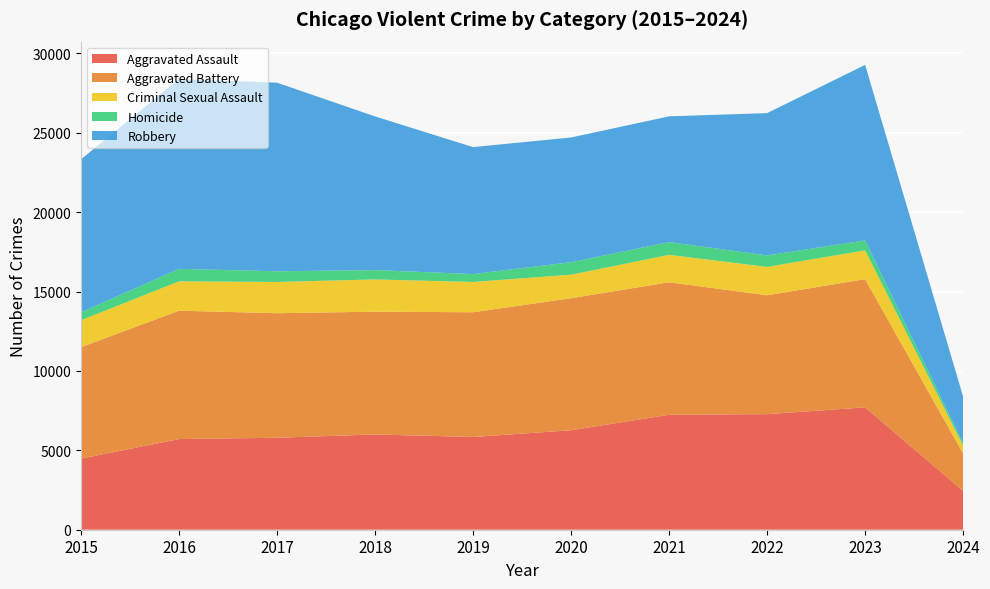

Reading right to left, extract all data points from this chart.

Aggravated Assault: 2449	7708	7280	7242	6265	5841	6001	5793	5712	4480
Aggravated Battery: 2356	8076	7488	8347	8319	7858	7735	7845	8086	7019
Criminal Sexual Assault: 491	1814	1788	1726	1482	1908	2030	1970	1848	1698
Homicide: 154	626	724	804	787	499	588	672	786	496
Robbery: 2933	11057	8962	7920	7855	7995	9681	11880	11960	9638